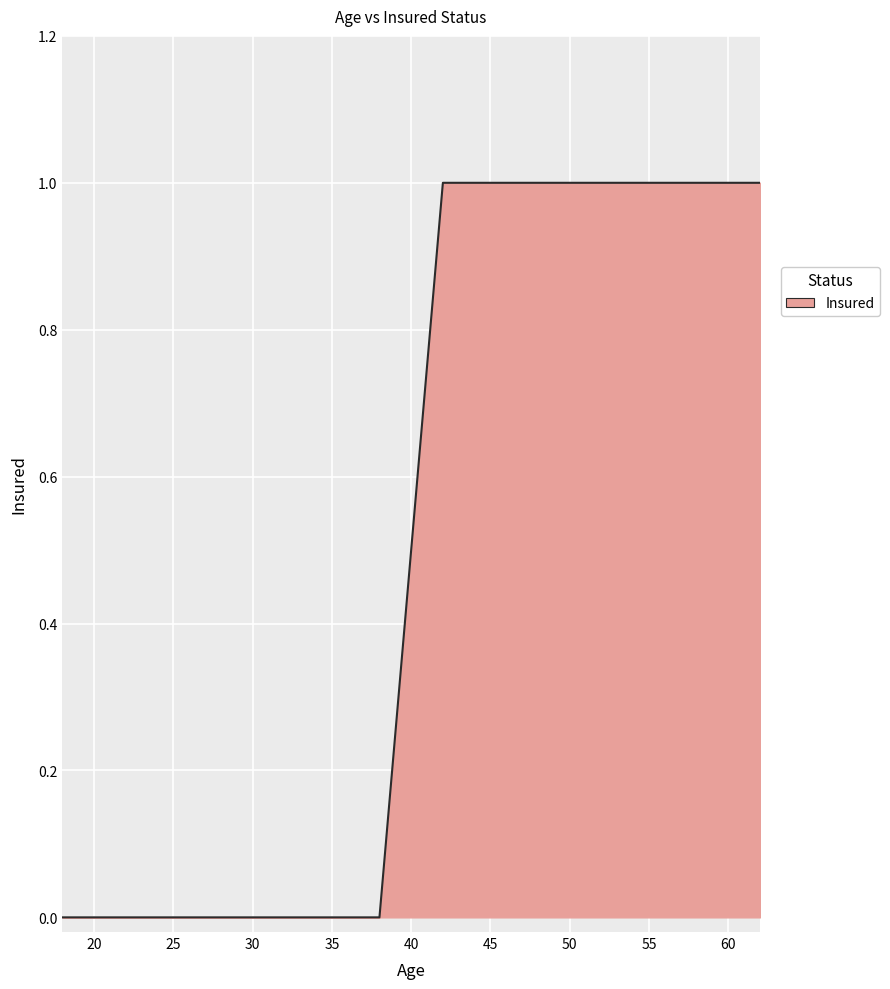

How many values are between 0 and 1?

22